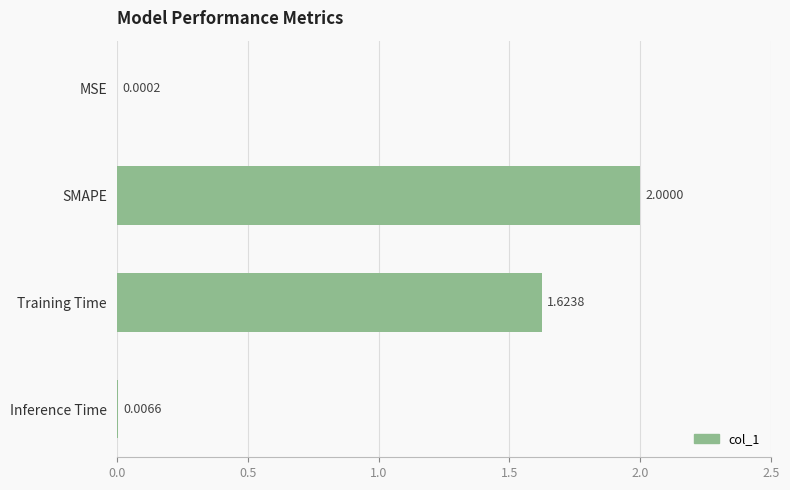

At which category does the chart reach its peak across all series?

SMAPE